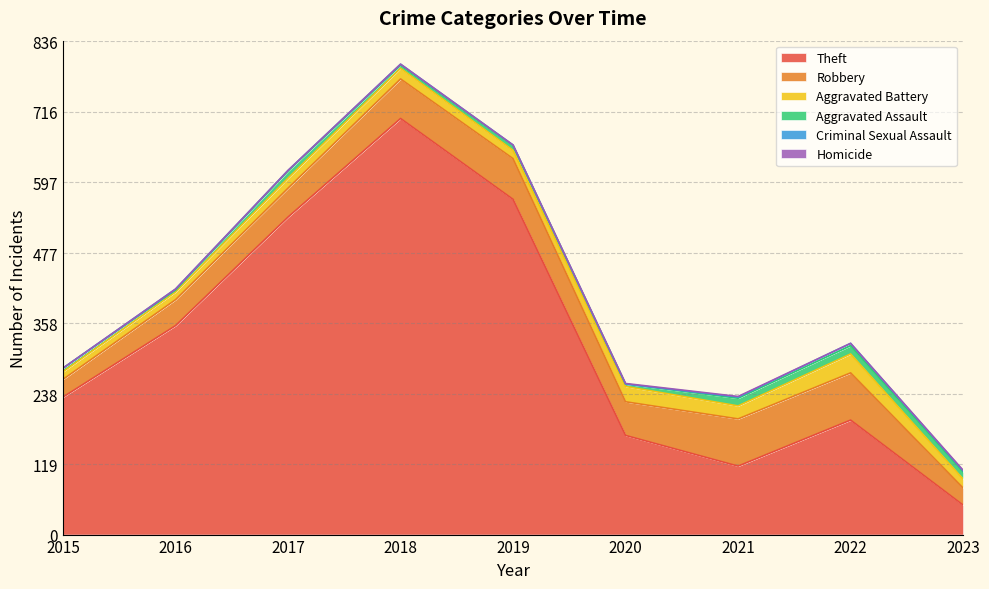

What is the value of the Aggravated Assault point at the 8th from the left?

14